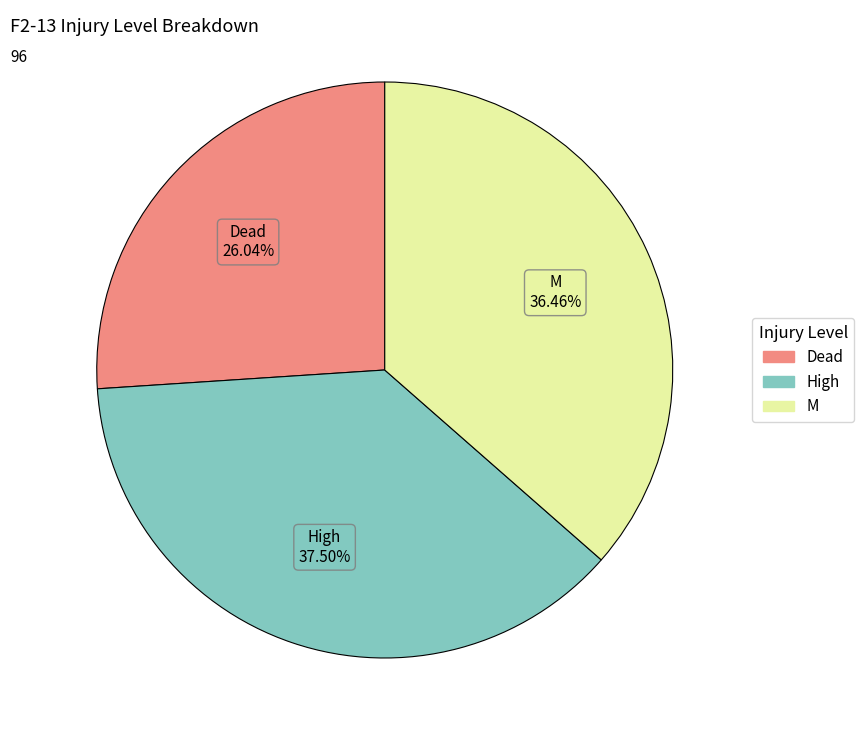

To the nearest percent, what is the difference between the largest and smallest slice percentages?

11%